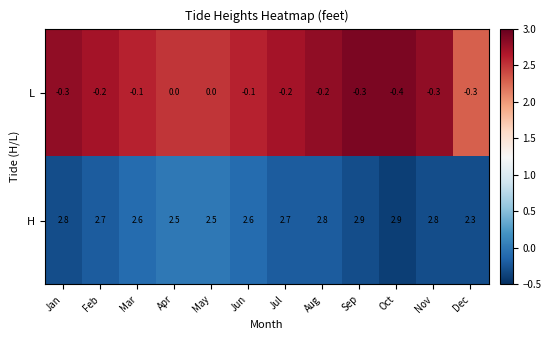

Rank the series by their maximum value, from highest to lowest.

H, L